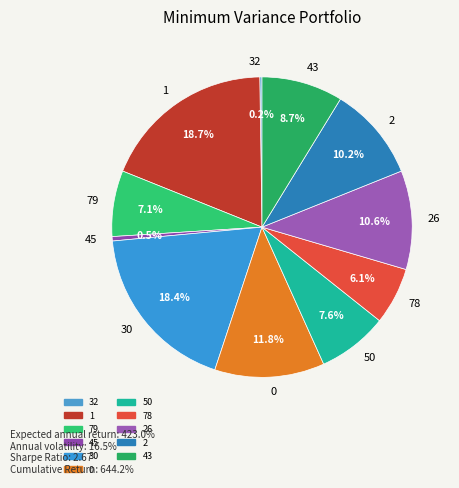

What is the ratio of the value at 26 to the value at 2?

1.0